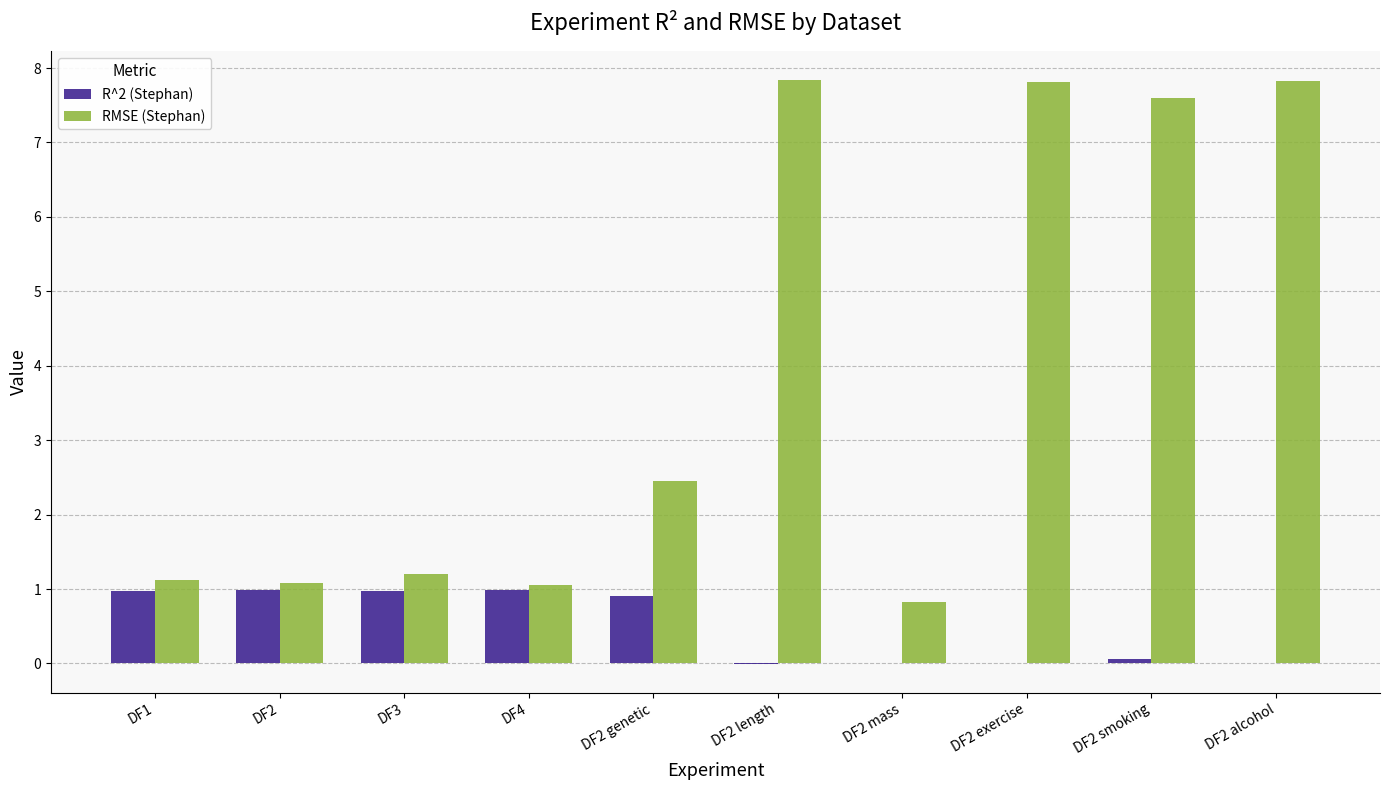

How many data points does each series have?

10